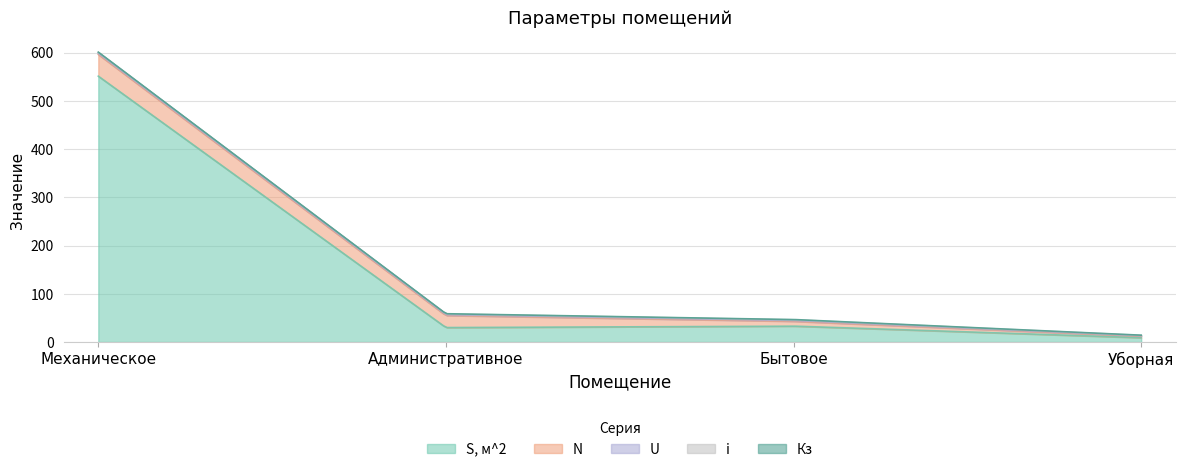

What is the sum of all N values?

83.0